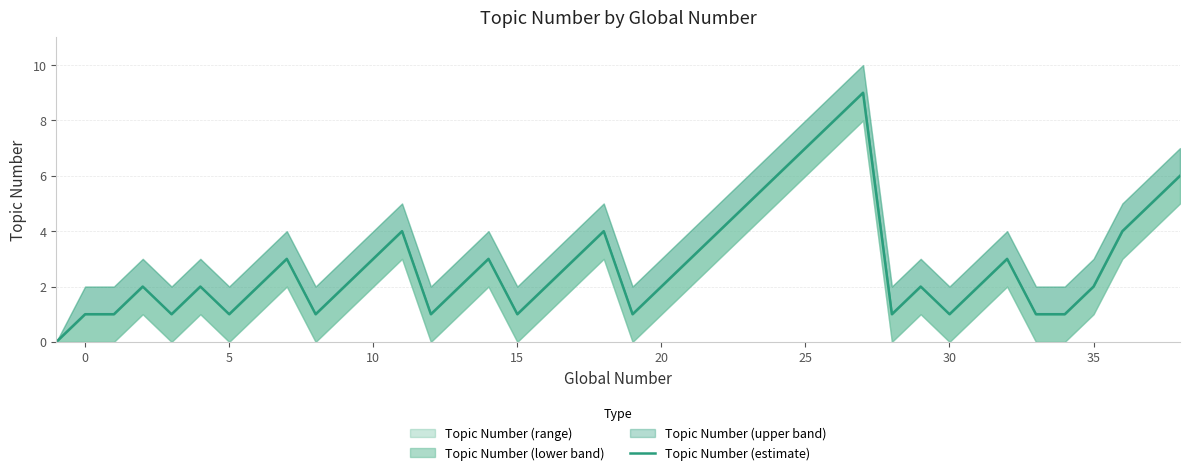

Is this an area chart (filled region under the line)?

No